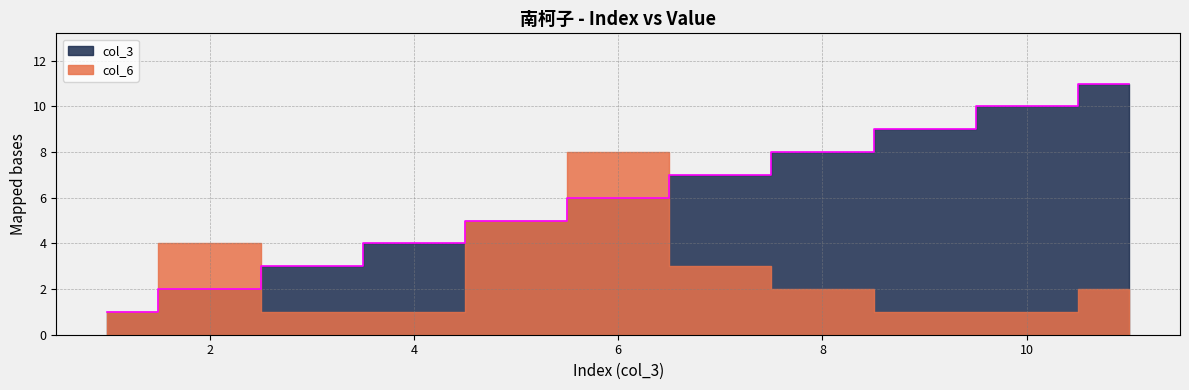

Rank the categories by value from lowest to highest.

1, 2, 3, 4, 5, 6, 7, 8, 9, 10, 11